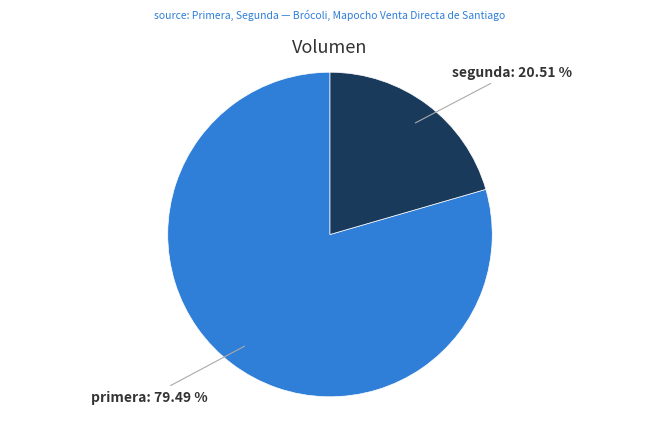

Is there a majority slice in this chart?

Yes